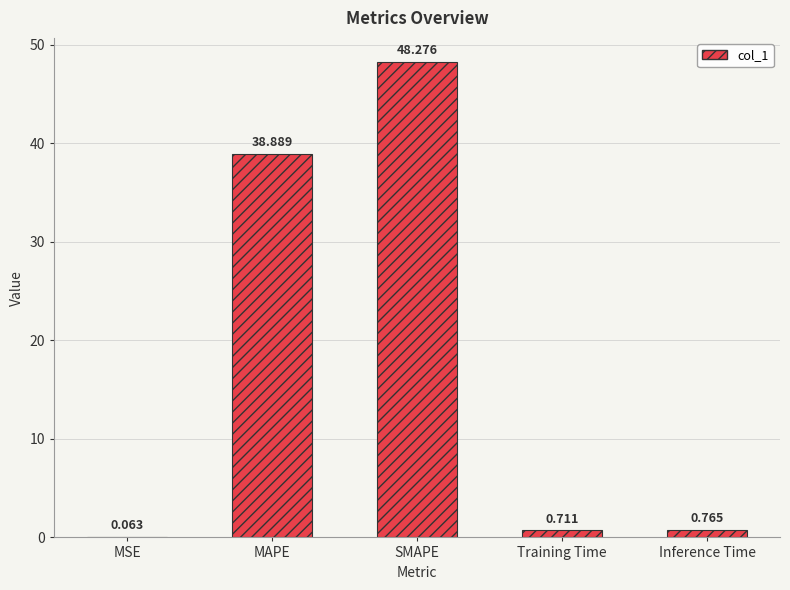

Which has a higher value, Inference Time or MAPE?

MAPE